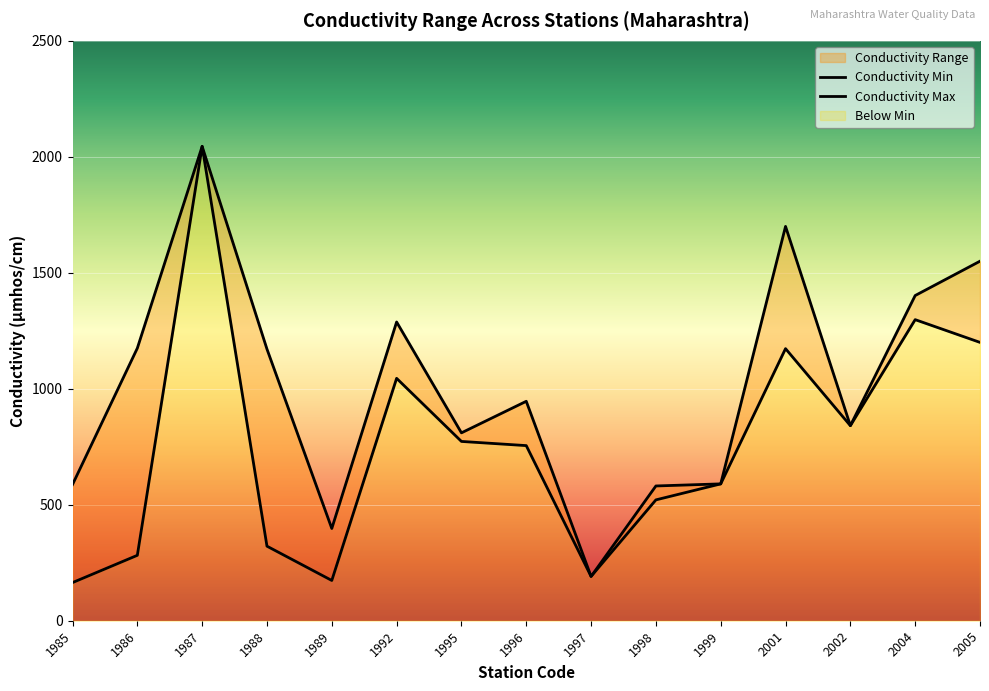

At how many categories does at least one series exceed 1775?

1